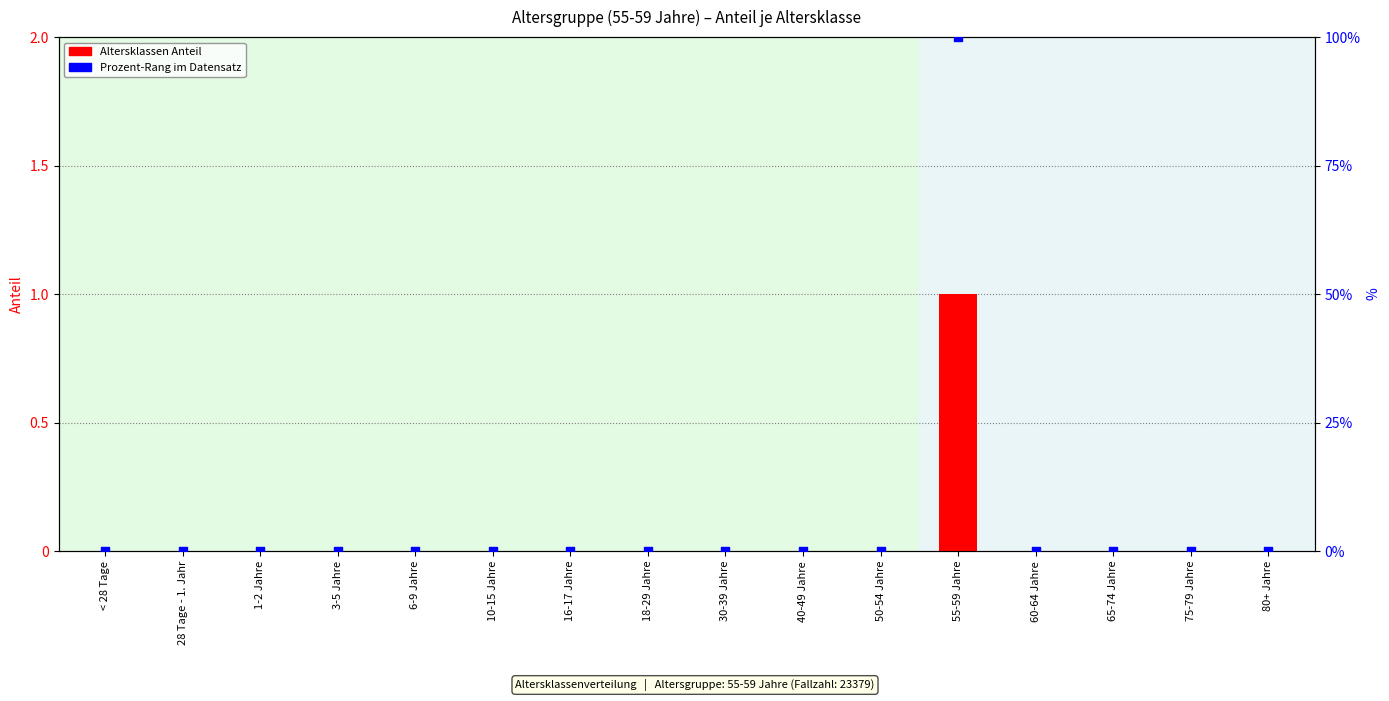

Which series reaches the maximum Y coordinate?

Prozent-Rang im Datensatz